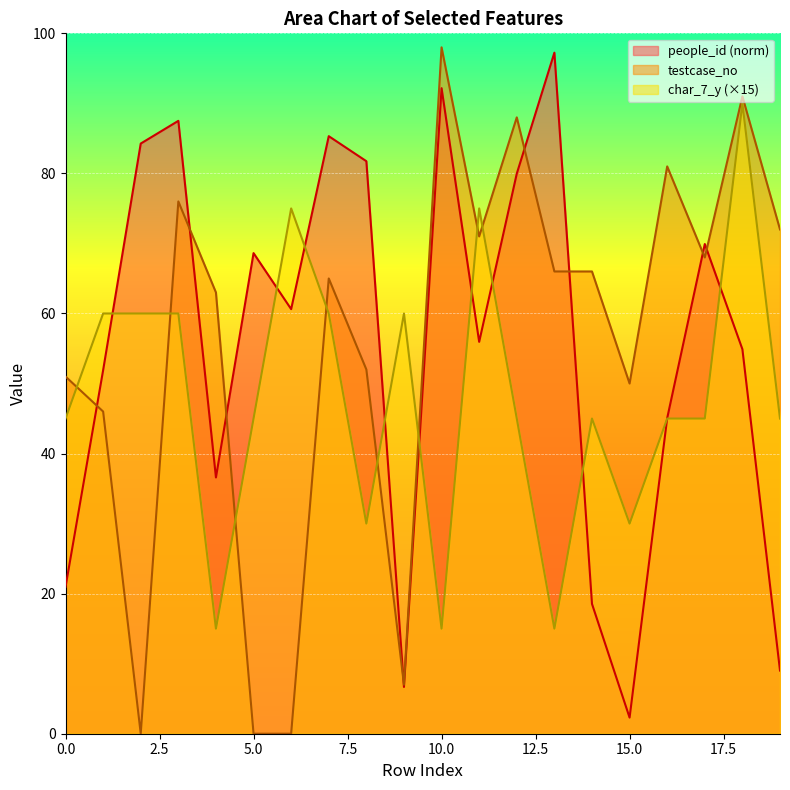

The people_id series shows 30.9 at 5. True or false?

False